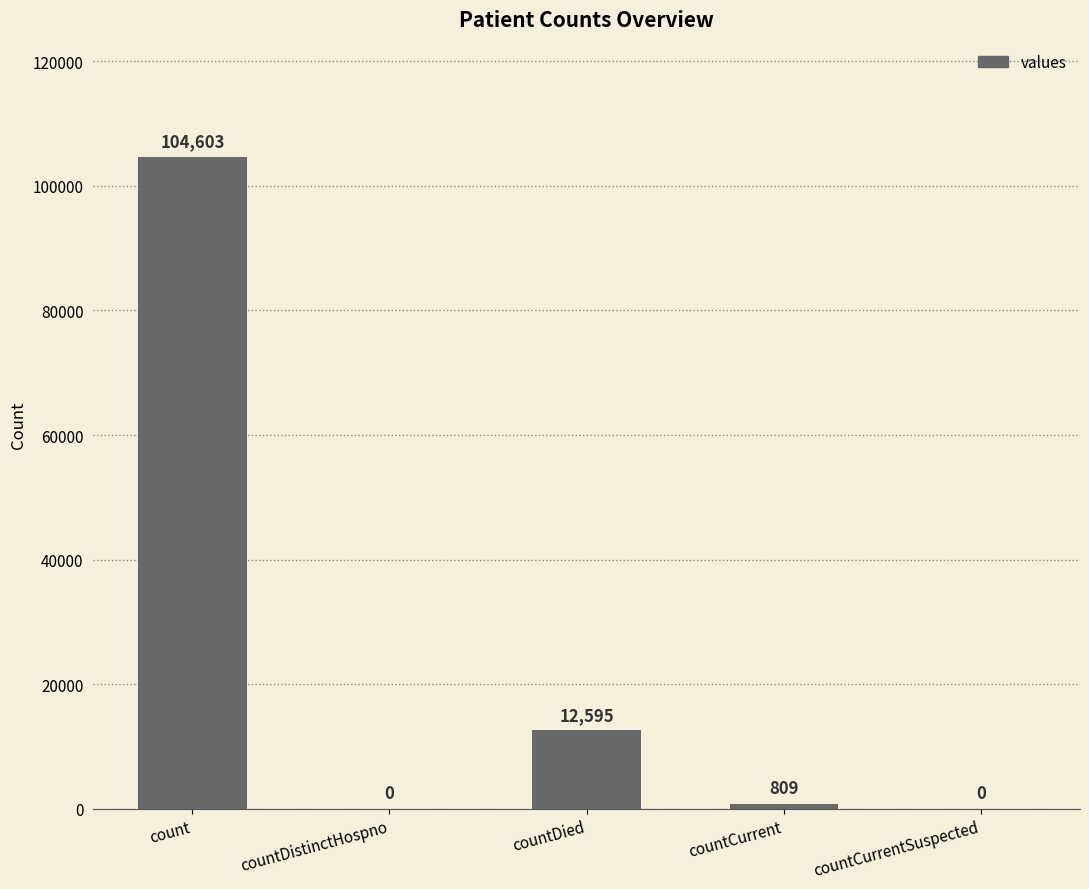

Is it true that the value at countDistinctHospno is 44317?

False